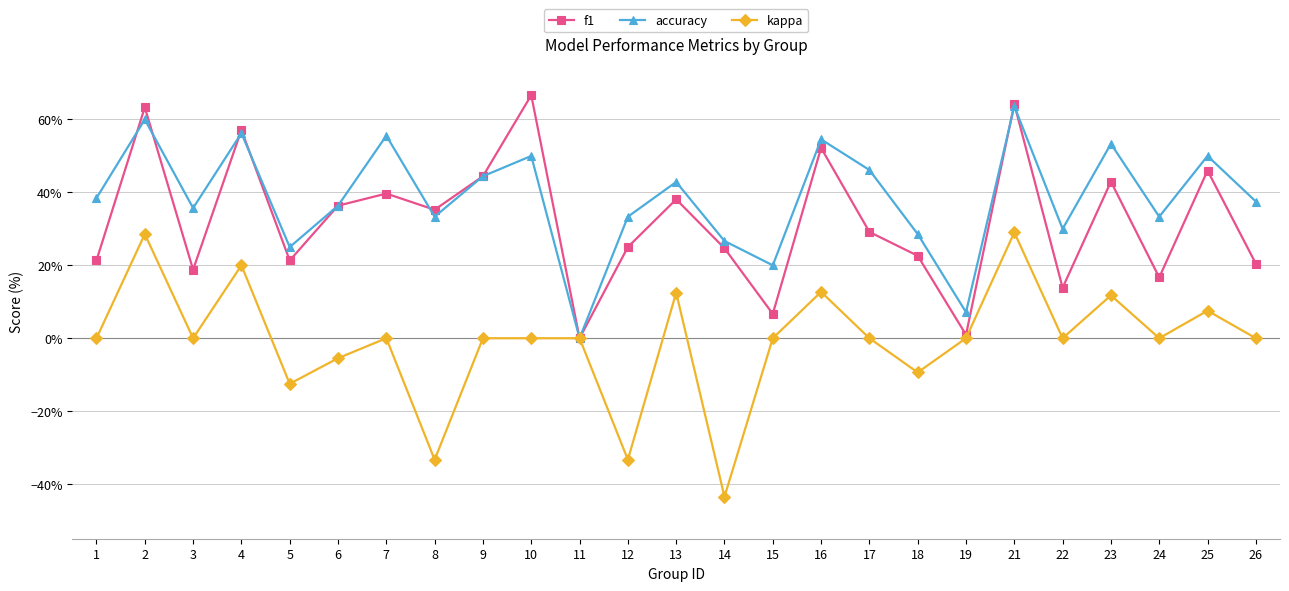

Rank the series by their maximum value, from highest to lowest.

f1, accuracy, kappa